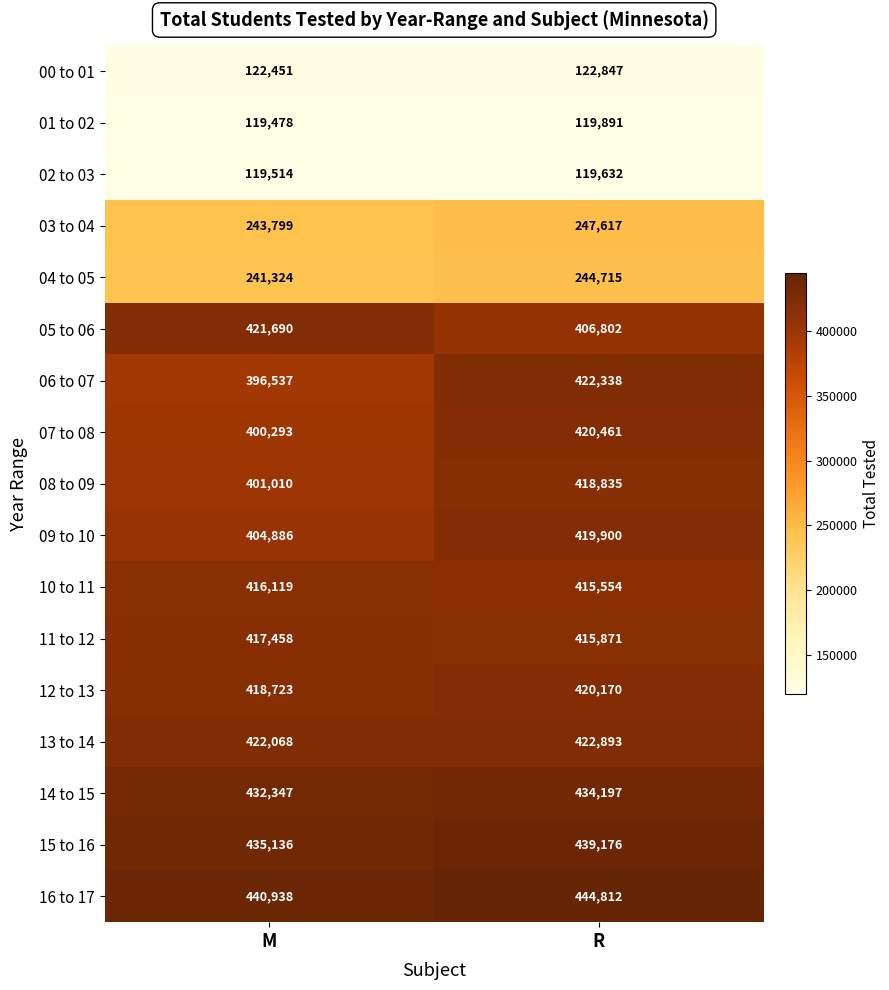

Read the 07 to 08 value at M, to the nearest 10.

400290